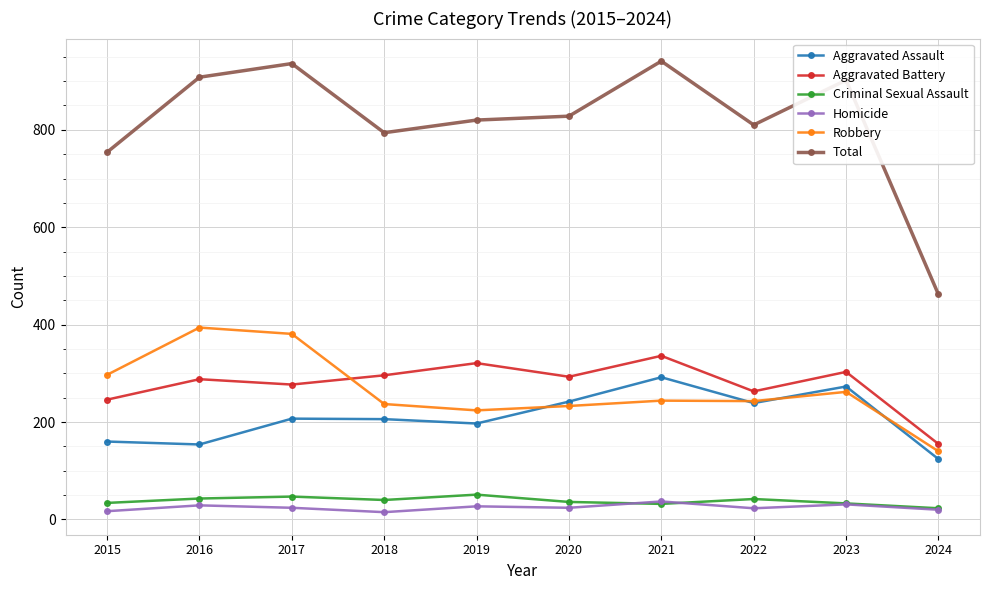

At how many categories does at least one series exceed 561?

9